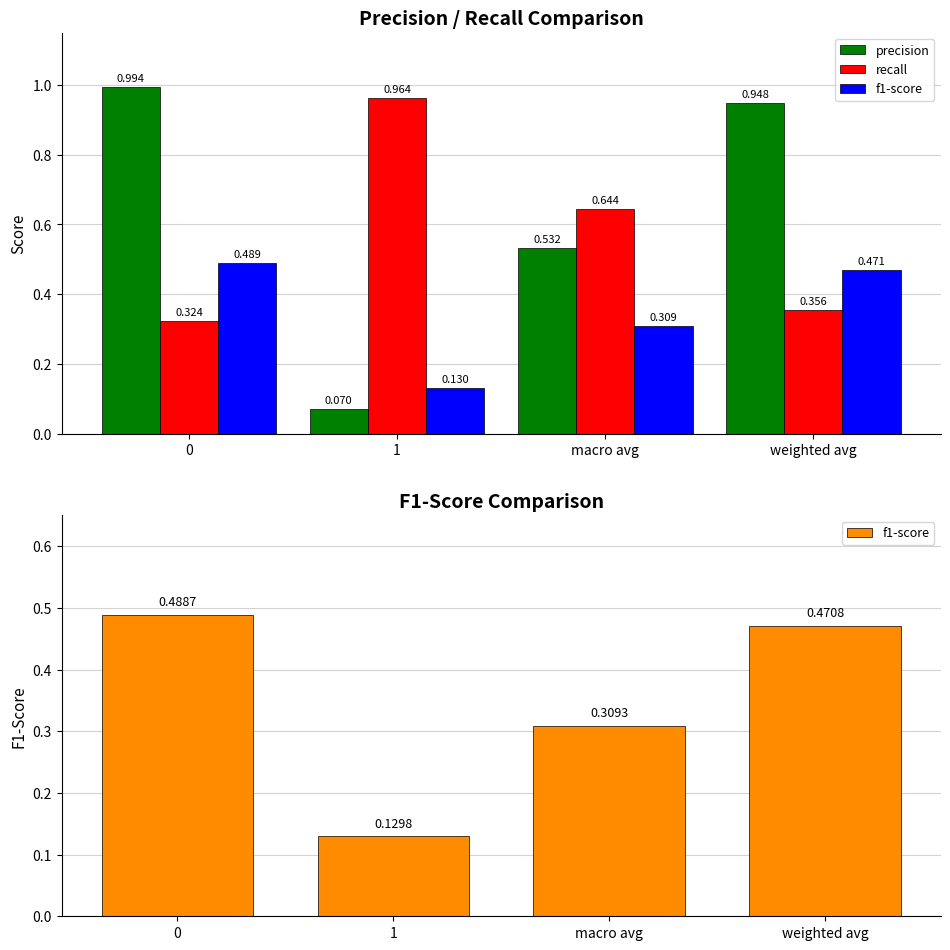

Rank the series at 0 from highest to lowest value.

precision, f1-score, recall